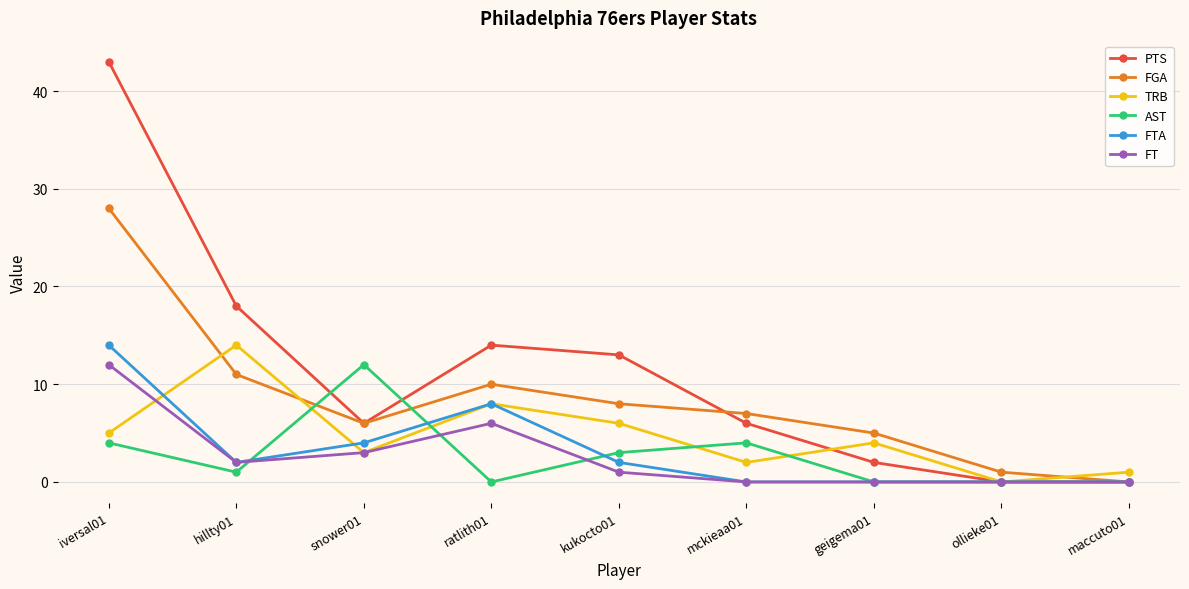

Reading right to left, transcribe all the data shown in this chart.

PTS: 0	0	2	6	13	14	6	18	43
FGA: 0	1	5	7	8	10	6	11	28
TRB: 1	0	4	2	6	8	3	14	5
AST: 0	0	0	4	3	0	12	1	4
FTA: 0	0	0	0	2	8	4	2	14
FT: 0	0	0	0	1	6	3	2	12